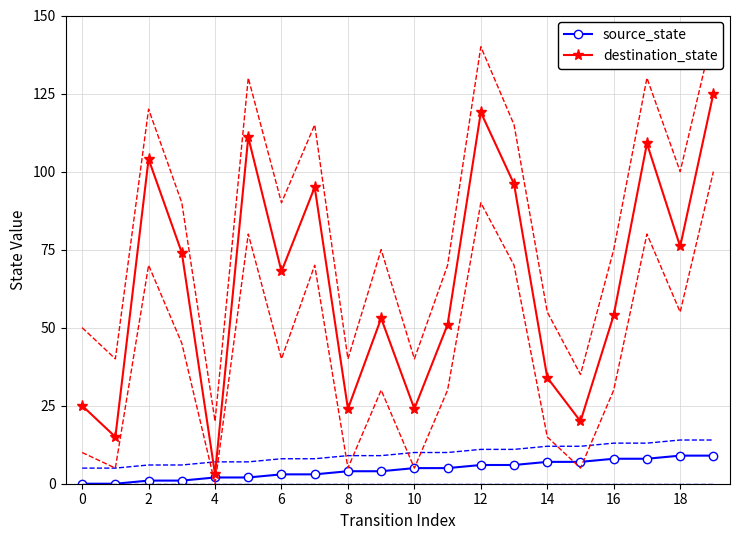

What is the maximum value shown in the chart?

125